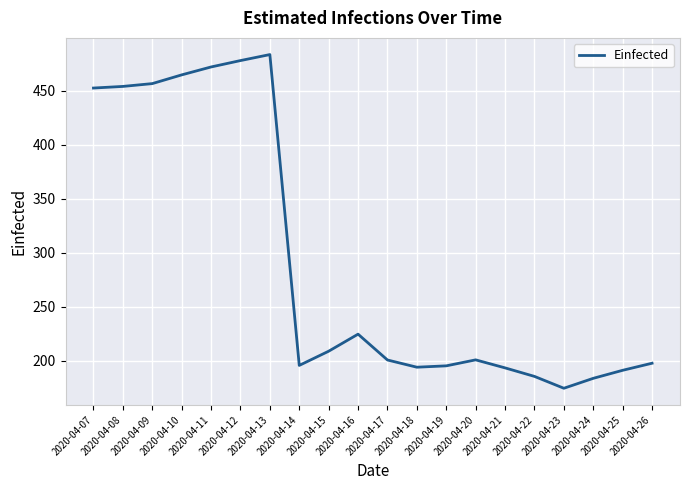

What is the smallest value displayed?

174.5